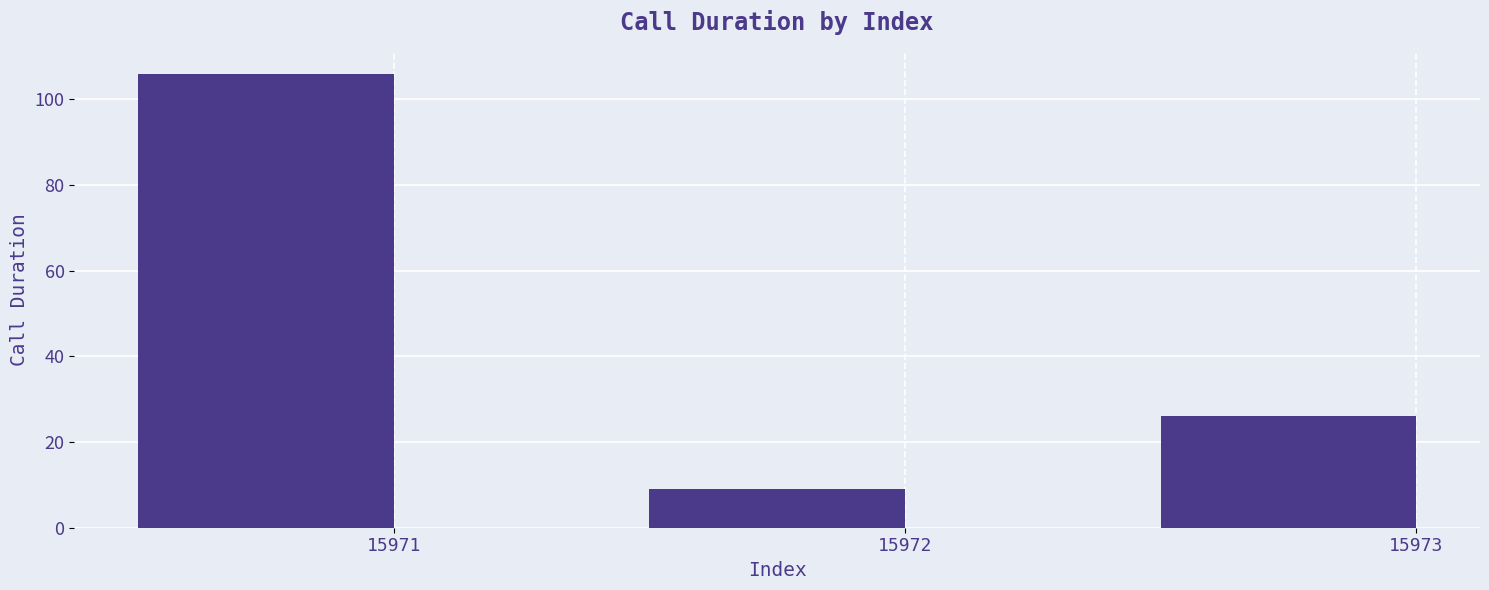

What is the smallest value displayed?

9